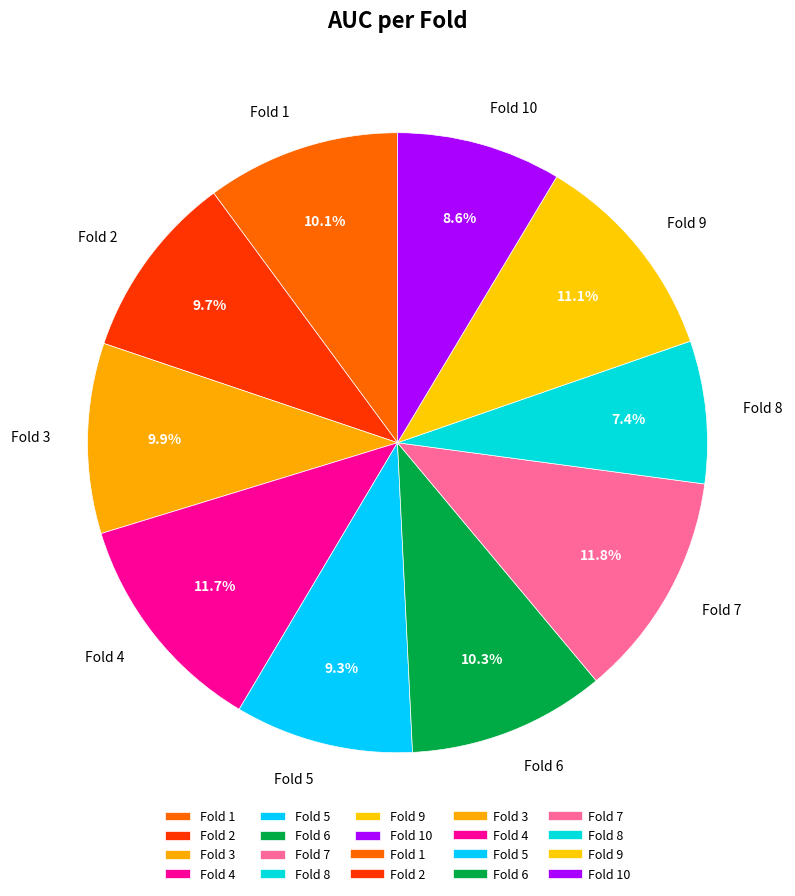

Is it true that Fold 1 is 10% of the pie?

True